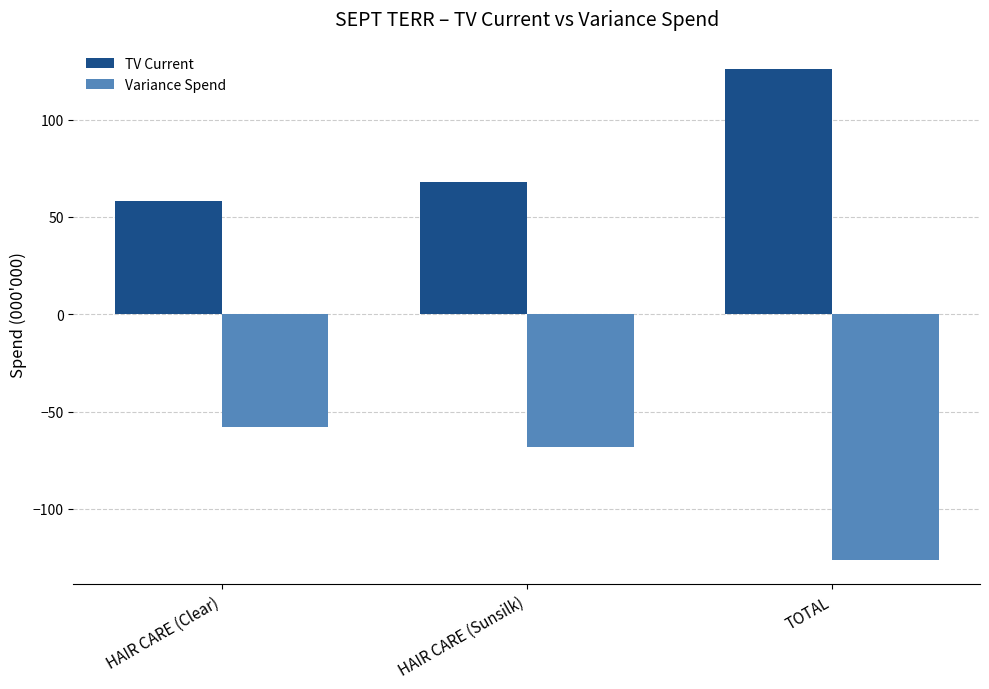

Is it true that Variance Spend equals -79 at HAIR CARE (Clear)?

False